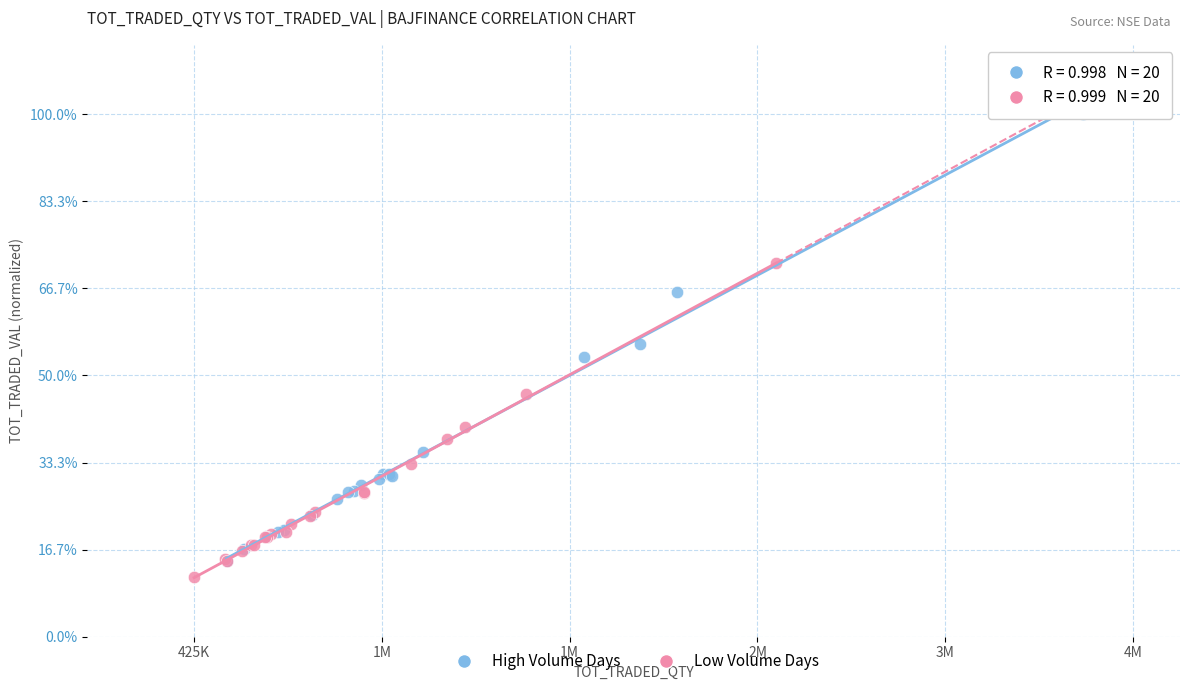

Which series reaches the minimum Y coordinate?

Low Volume Days